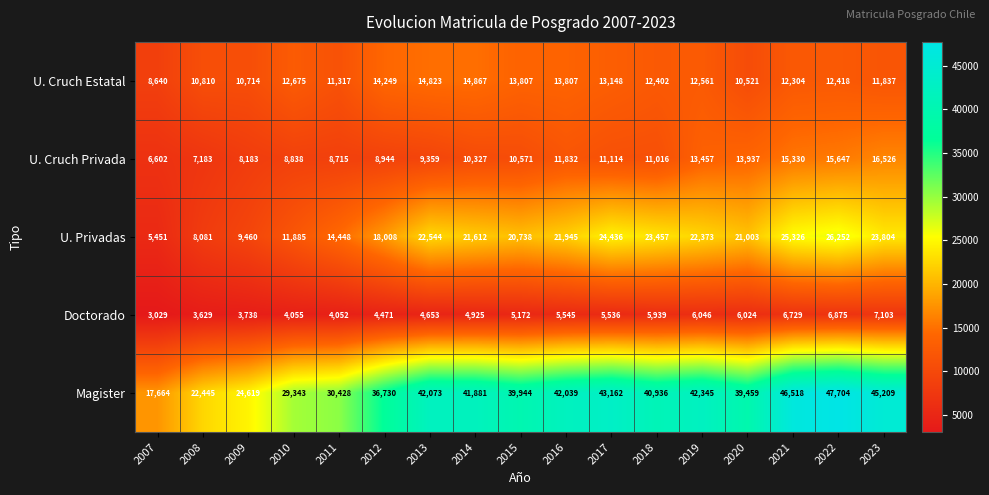

Which series has the largest range (max minus min)?

Magister